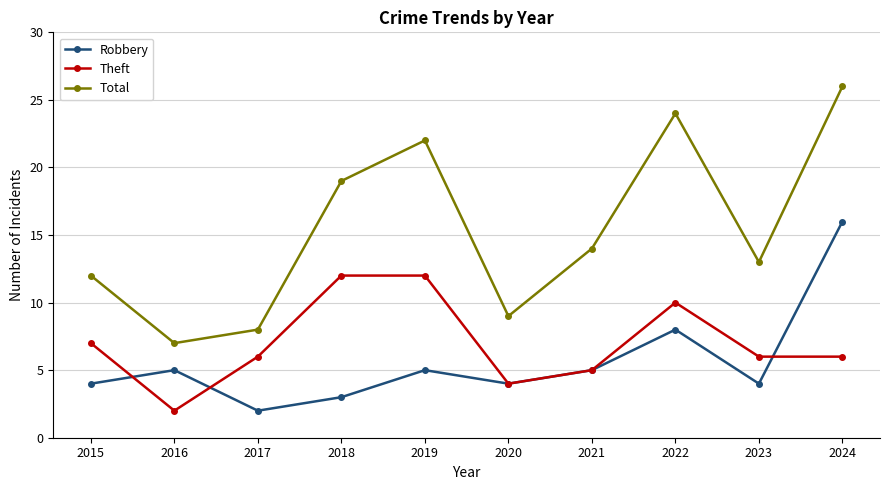

Which category has the highest value across all series?

2024